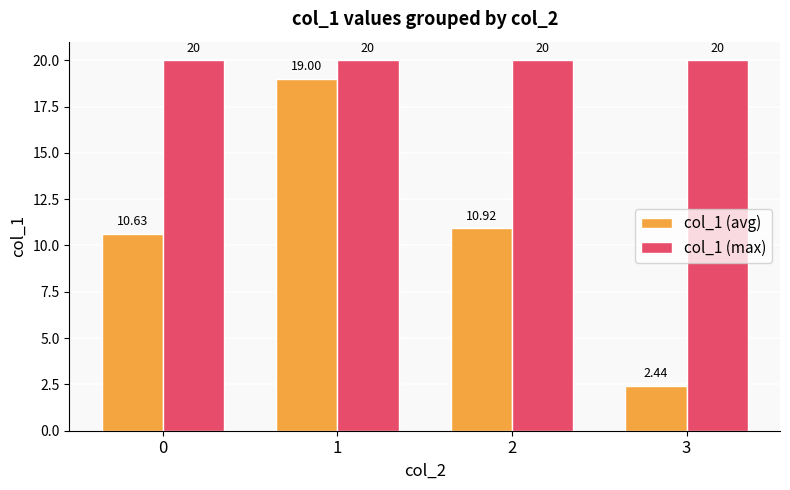

What is the total value across all series at 0?

30.6